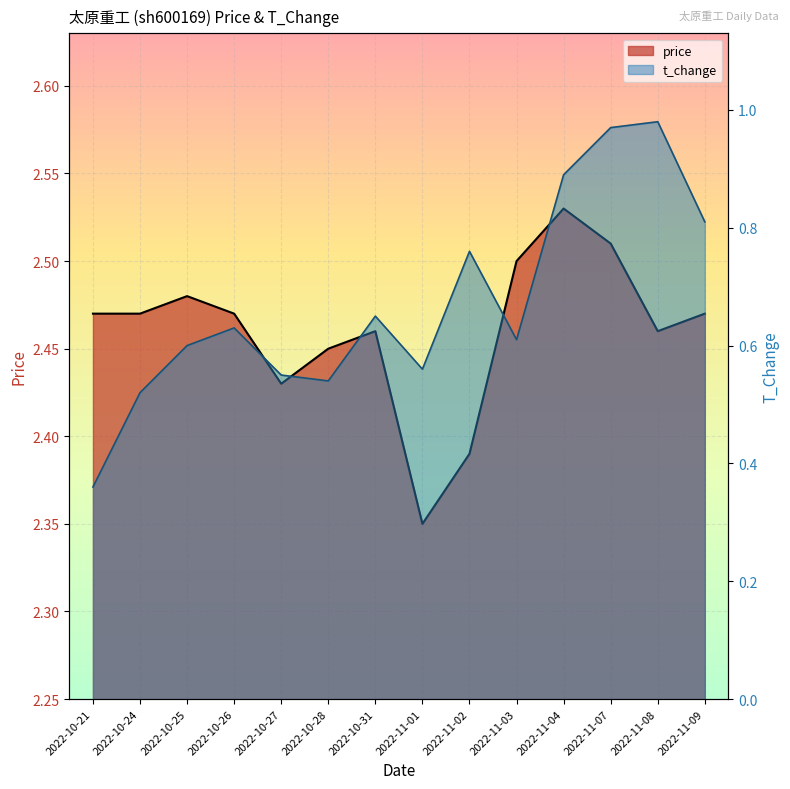

What is the sum of all t_change values?

9.4